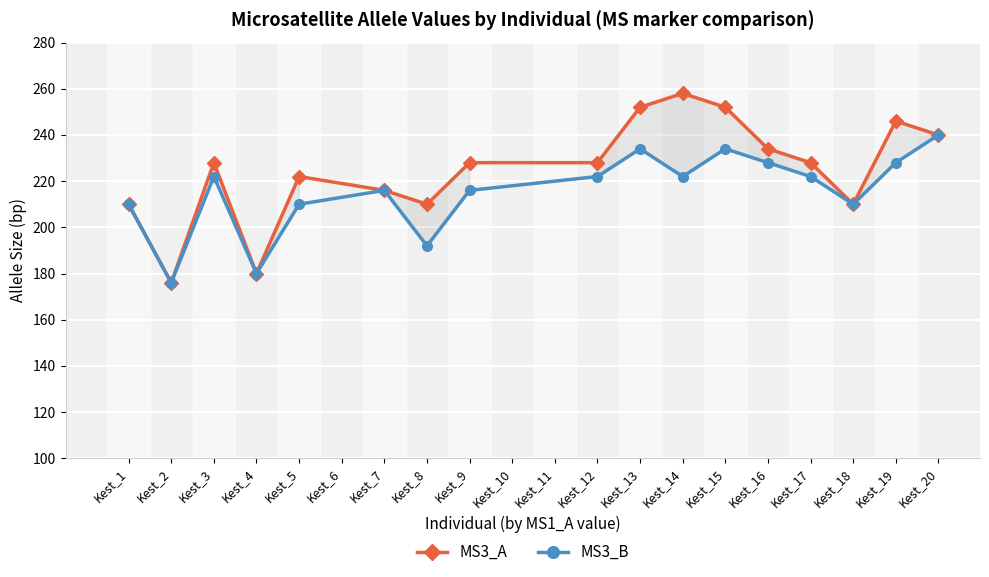

How many data points in MS3_A are less than 228?

7